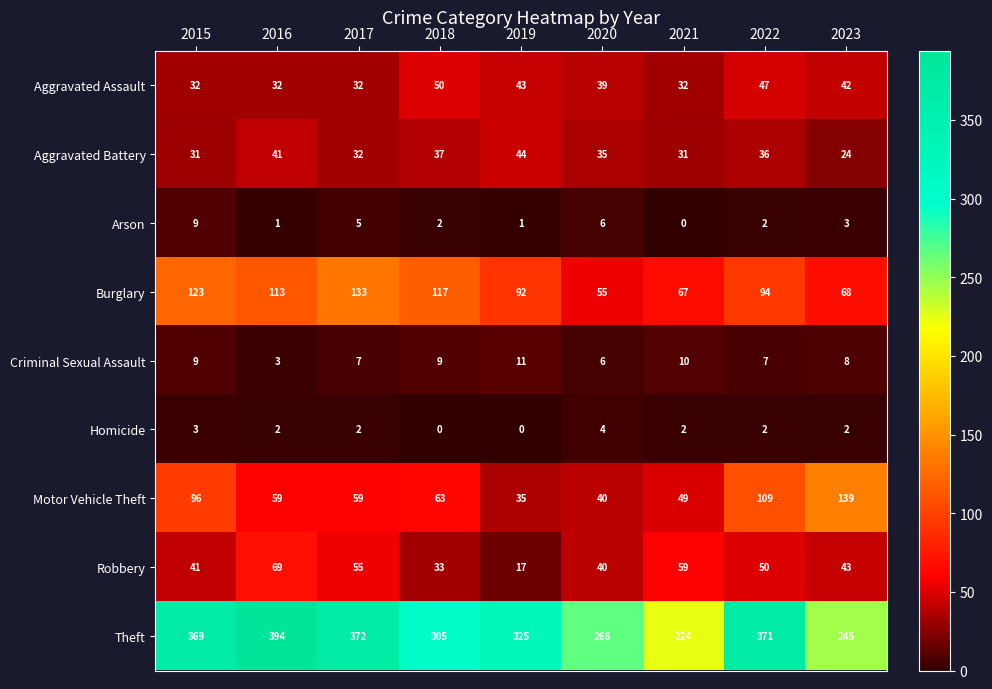

At which label does Burglary first exceed 94?

2015